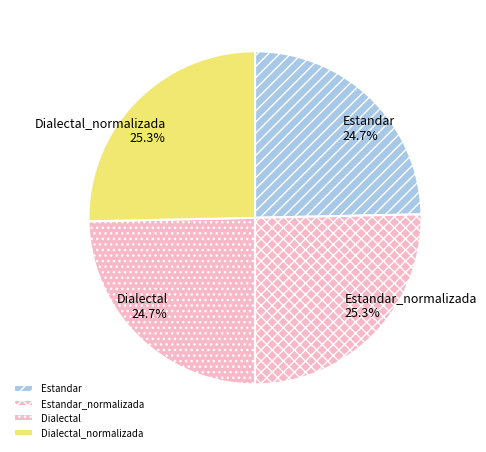

Does any single category account for the majority?

No